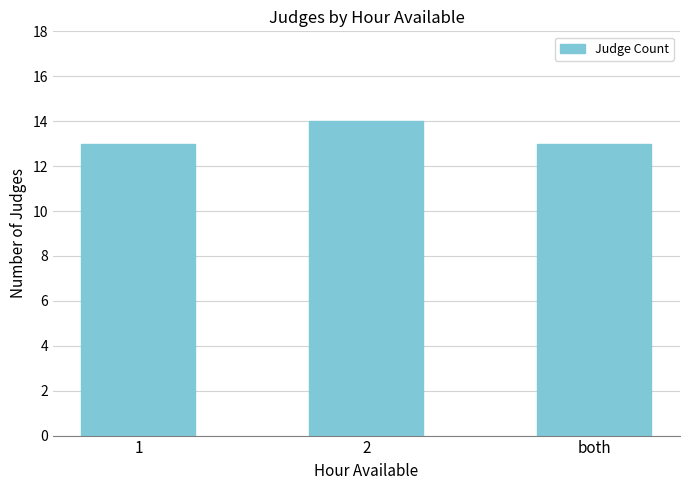

How many values are between 13 and 14?

3